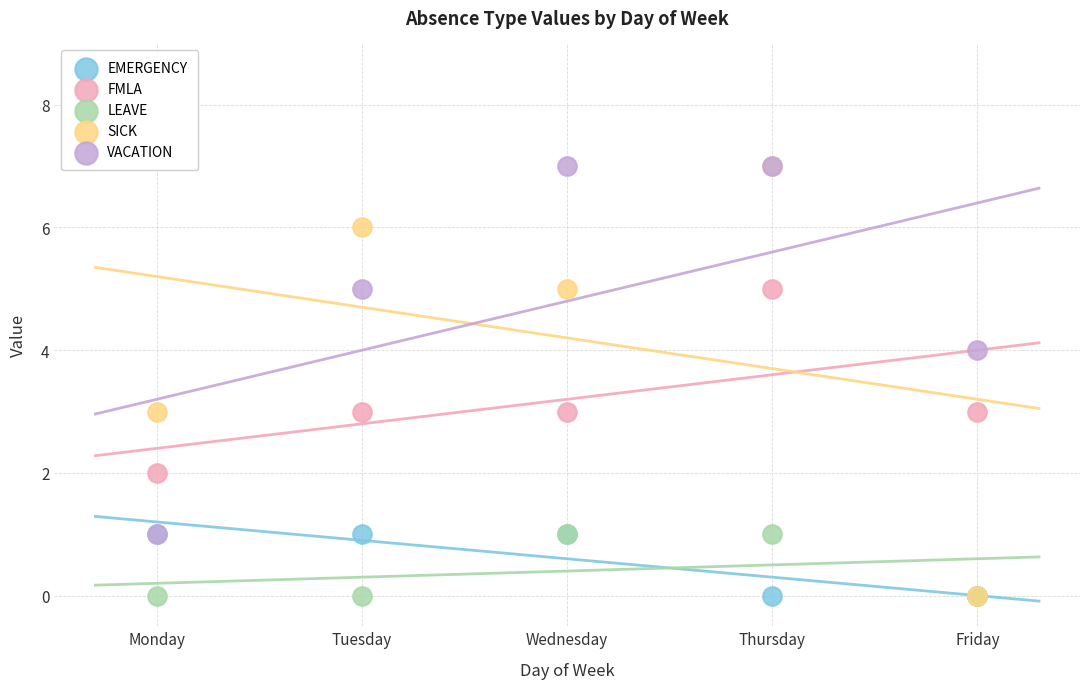

What are all the series names shown in the legend?

EMERGENCY, FMLA, LEAVE, SICK, VACATION